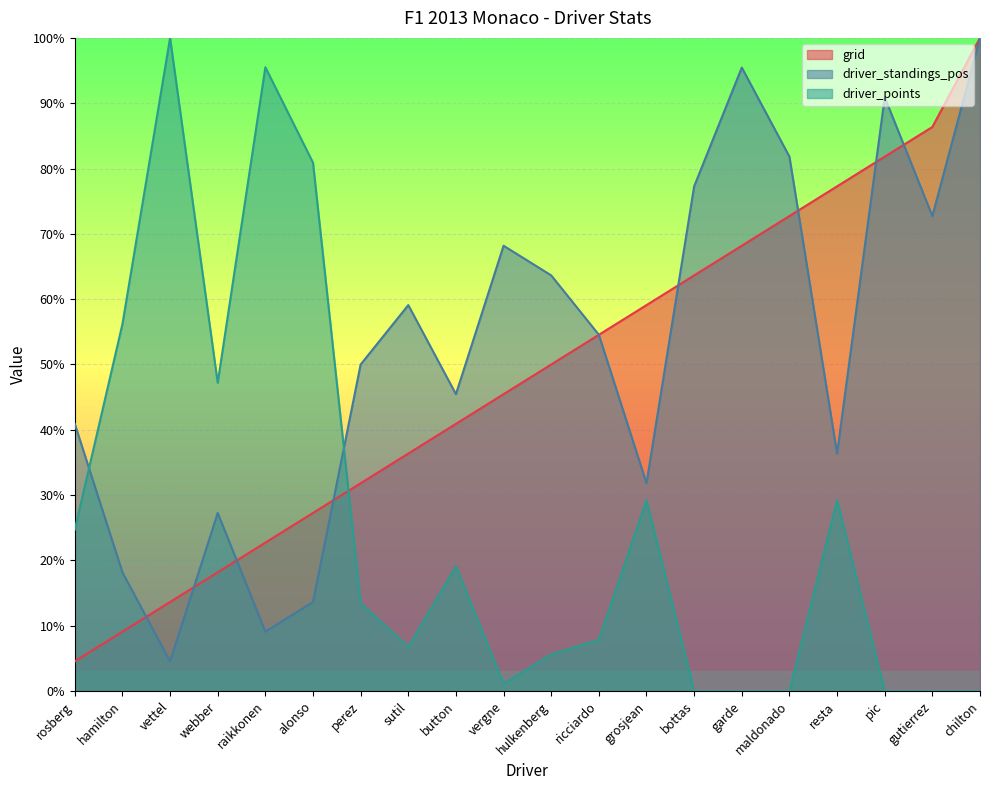

What is the label of the 12th point from the left?

ricciardo